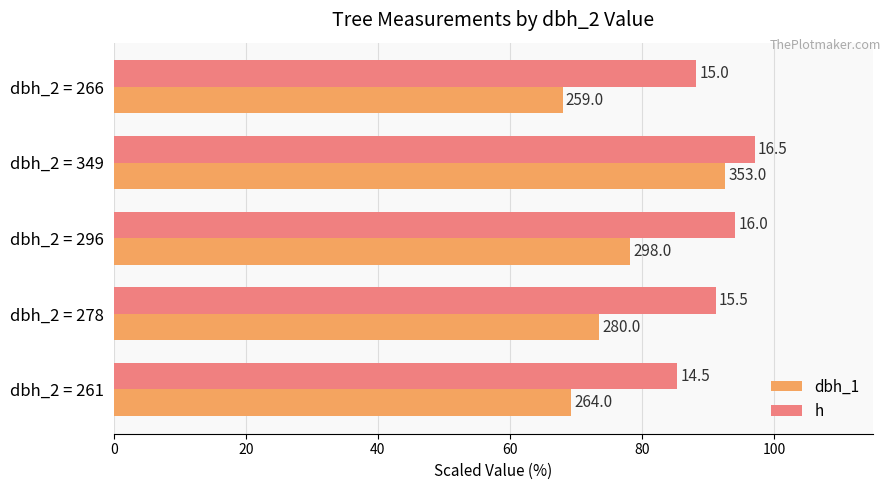

What are all the series names shown in the legend?

dbh_1, h